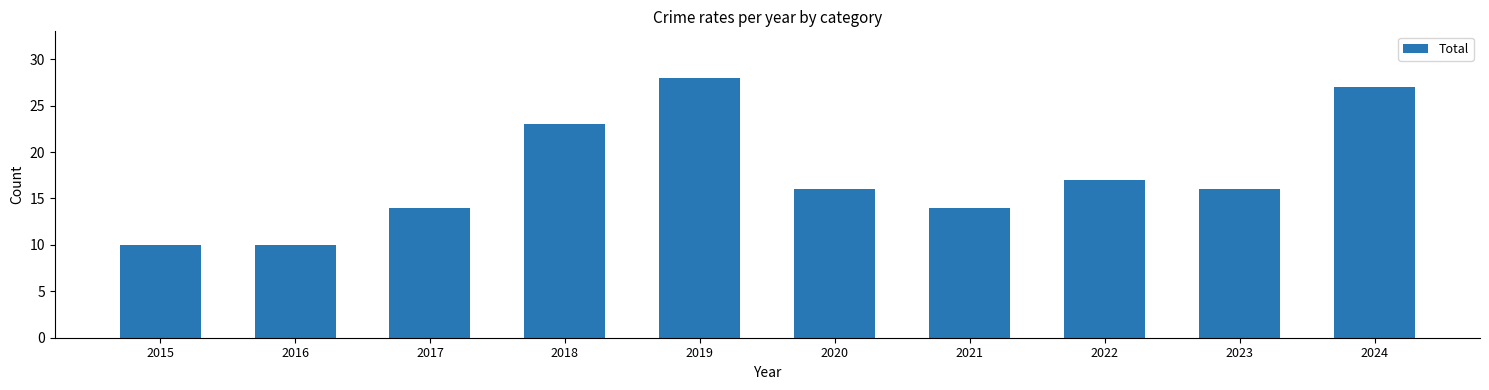

What is the minimum value shown in the chart?

10